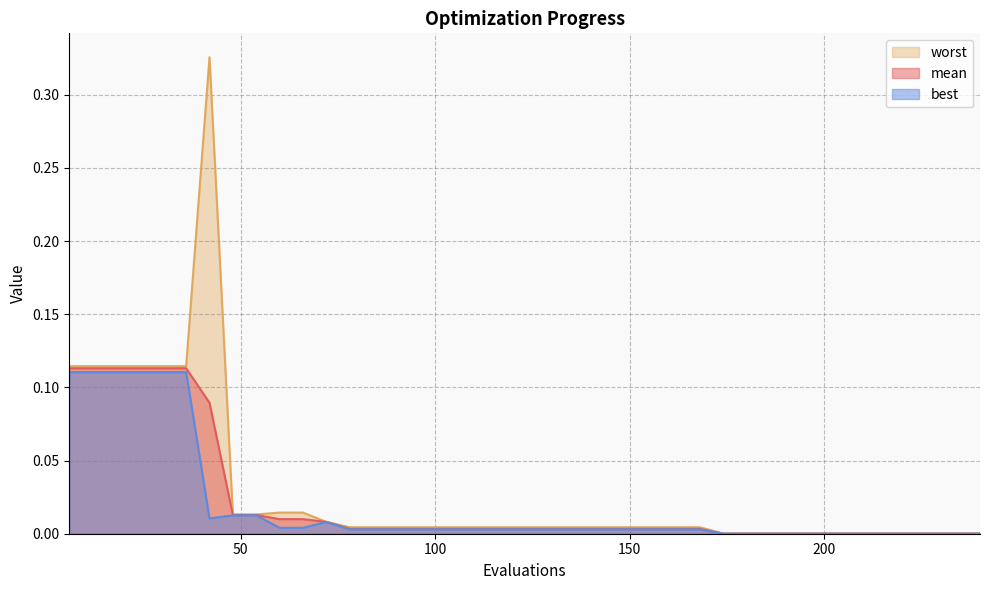

True or false: best has a value of 0.1 at 24.

True